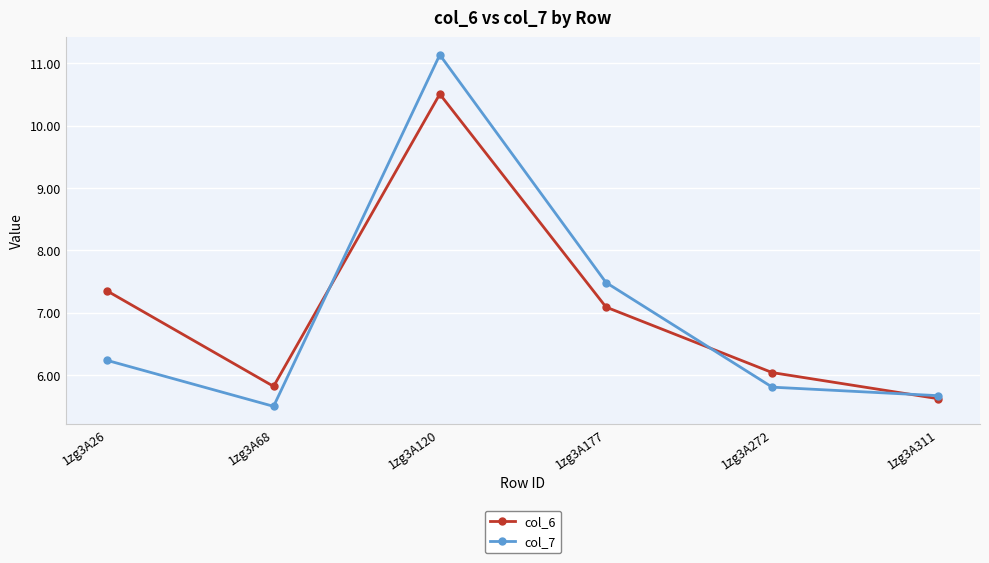

List the labels in order of col_6 value, largest first.

1zg3A120, 1zg3A26, 1zg3A177, 1zg3A272, 1zg3A68, 1zg3A311